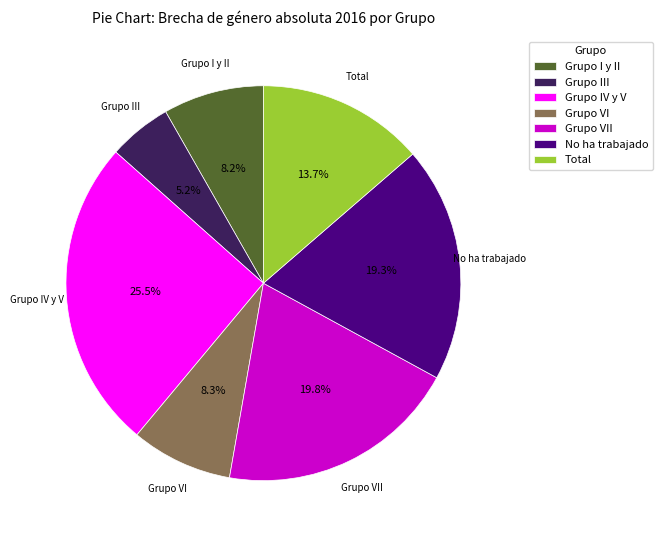

Is Grupo I y II the majority of the pie?

No